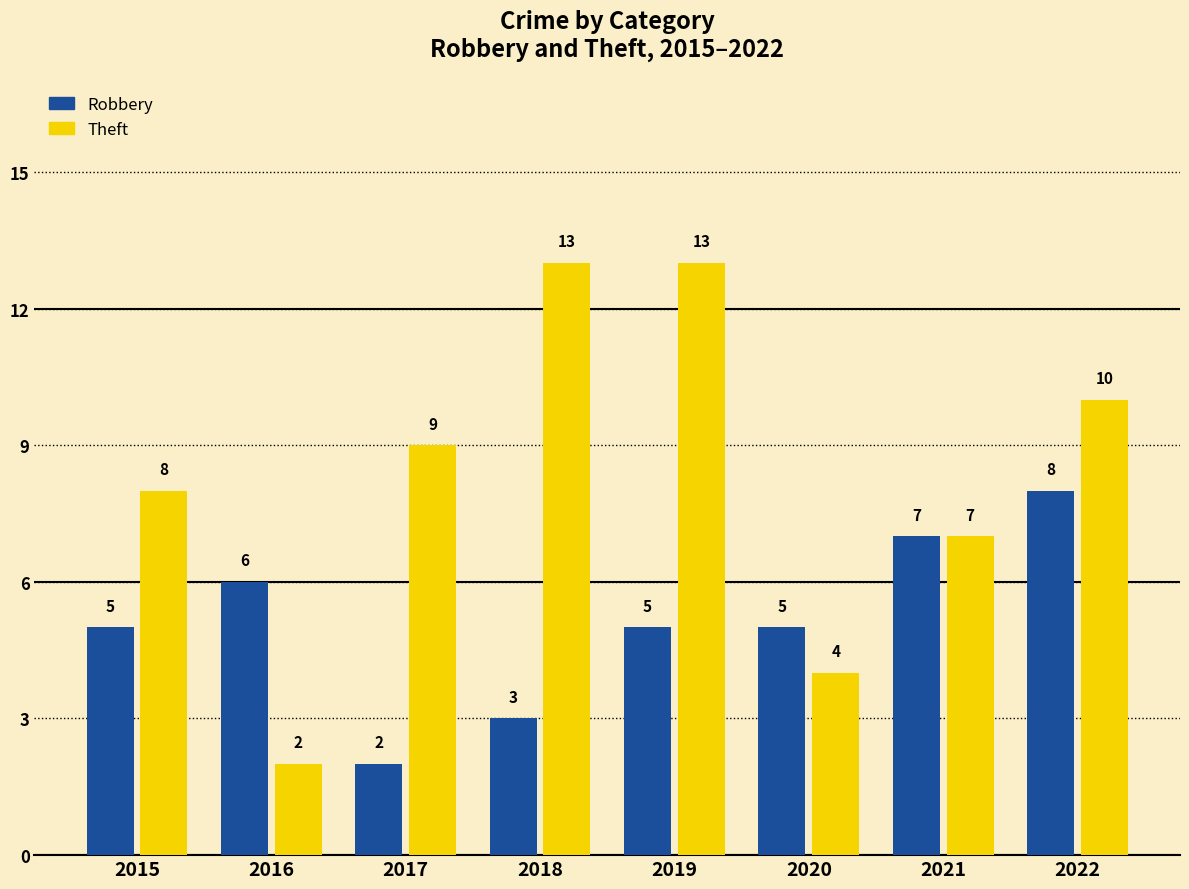

How many bars are there in total?

16